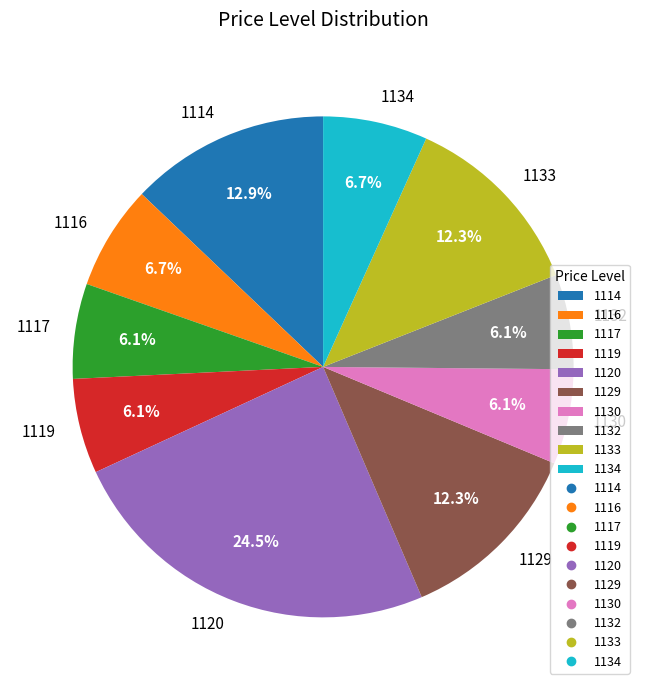

What percentage is the 1133 slice, to the nearest percent?

12%